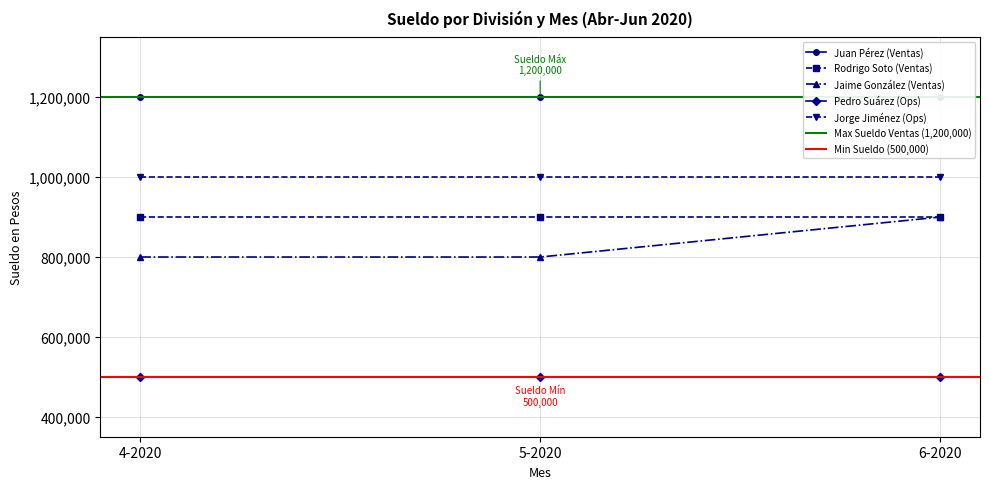

What is the highest value of the Ventas series?

1200000